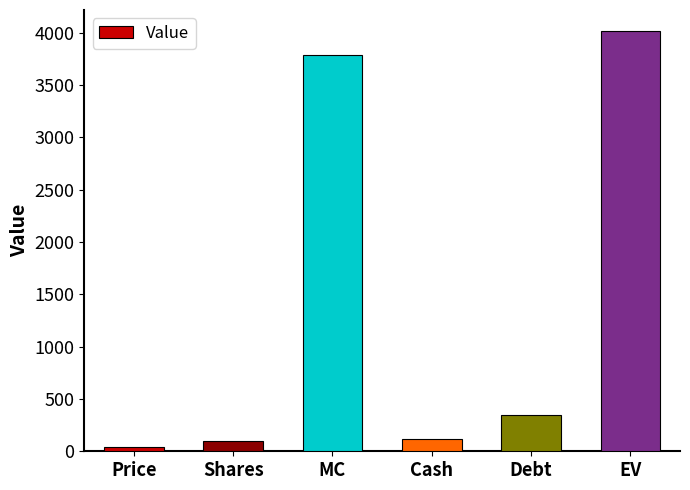

What is the value of the 1st bar from the left?

37.5